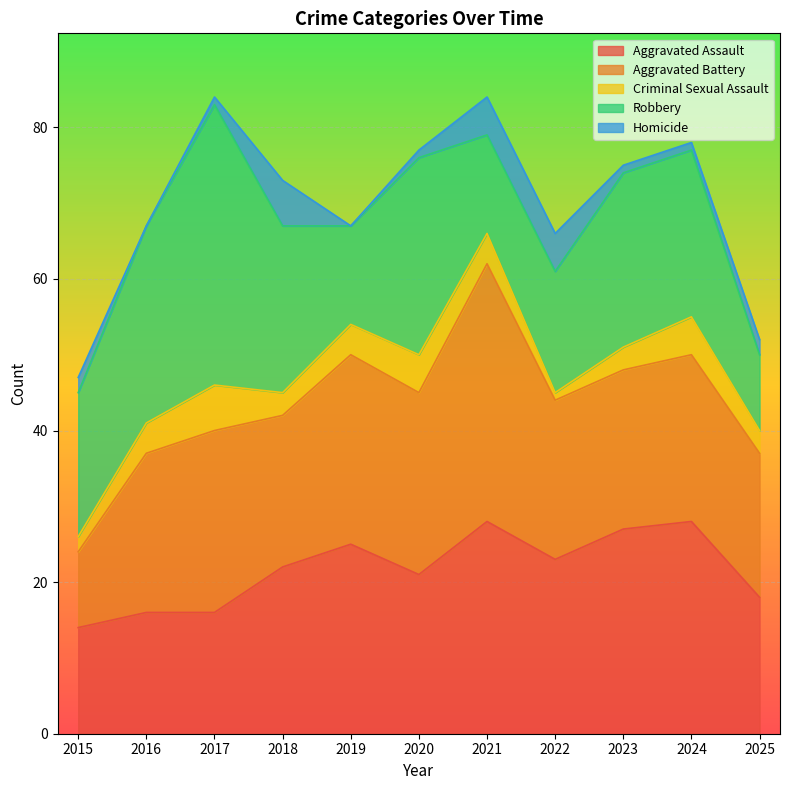

The value of Criminal Sexual Assault at 2021 is 1. True or false?

False